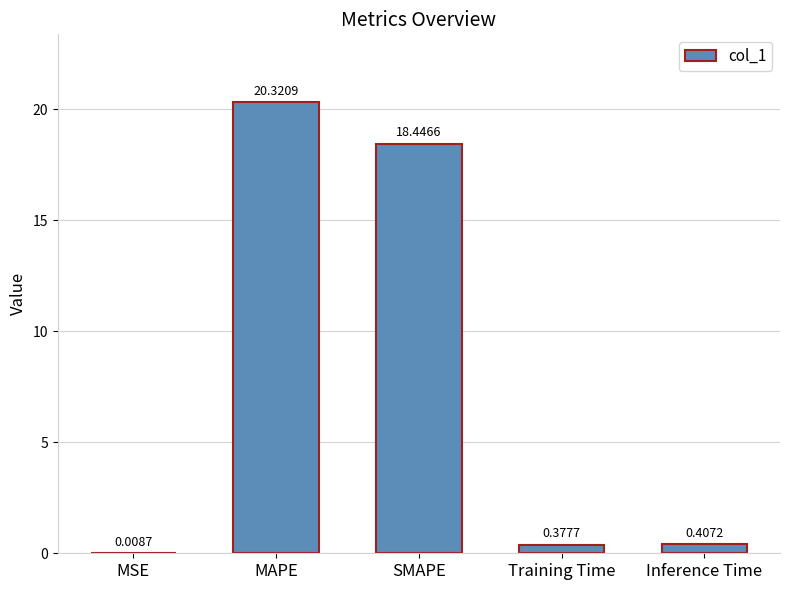

Between Inference Time and MAPE, which is larger?

MAPE